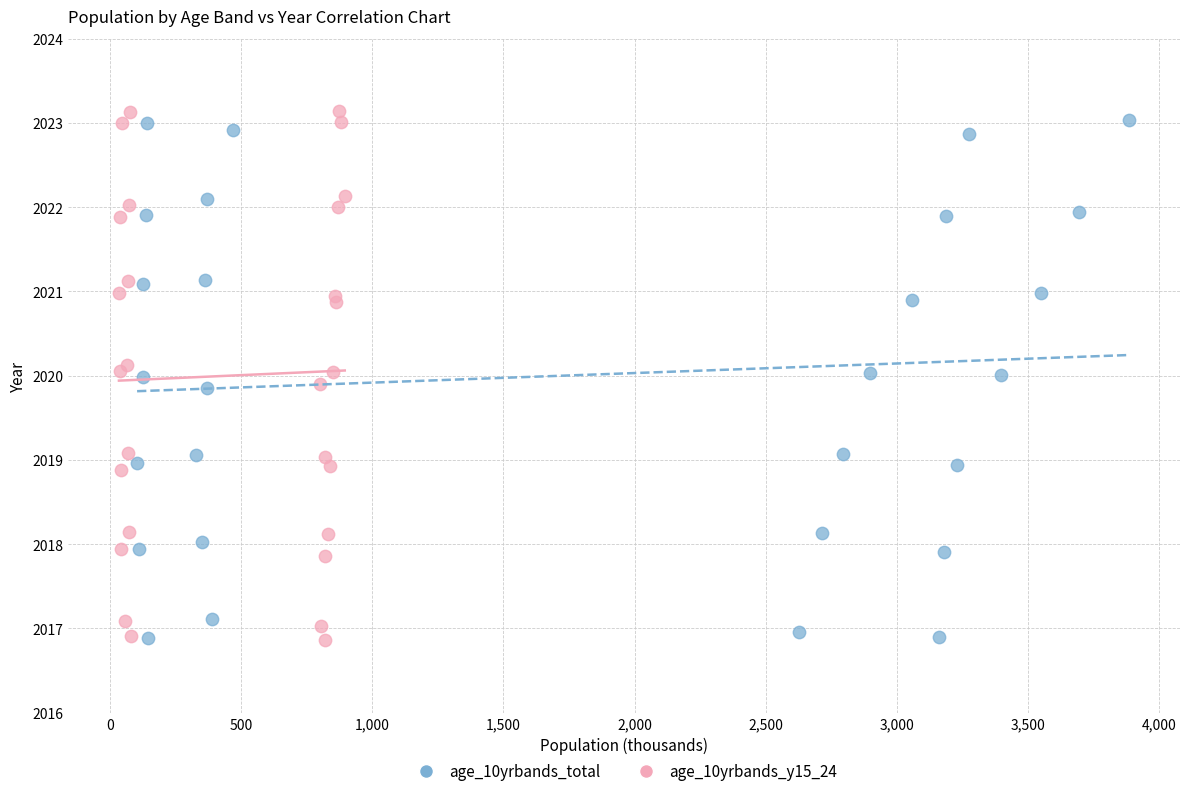

Which series has the widest spread of Y values?

age_10yrbands_y15_24